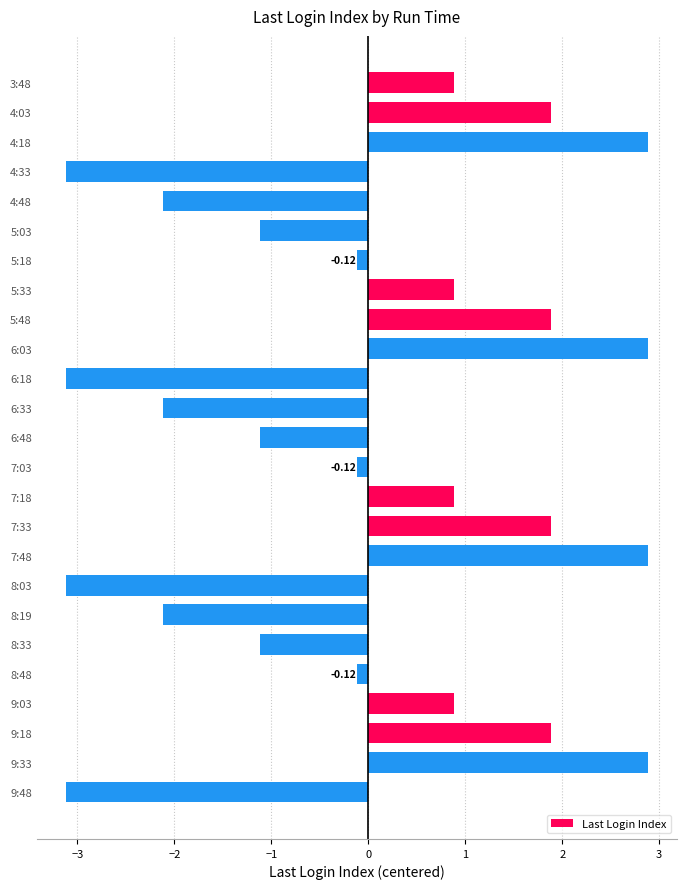

Which has a higher value, 6:48 or 5:18?

5:18